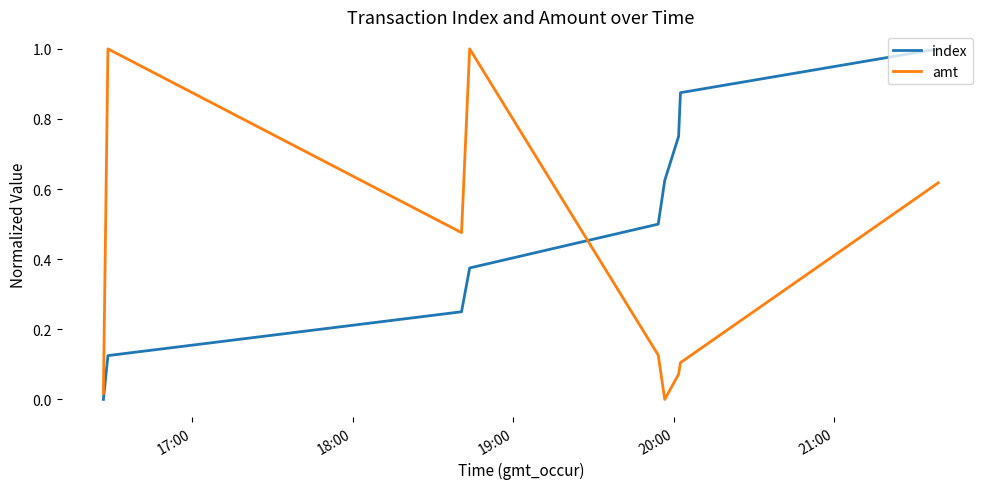

How many times do index and amt cross each other?

1